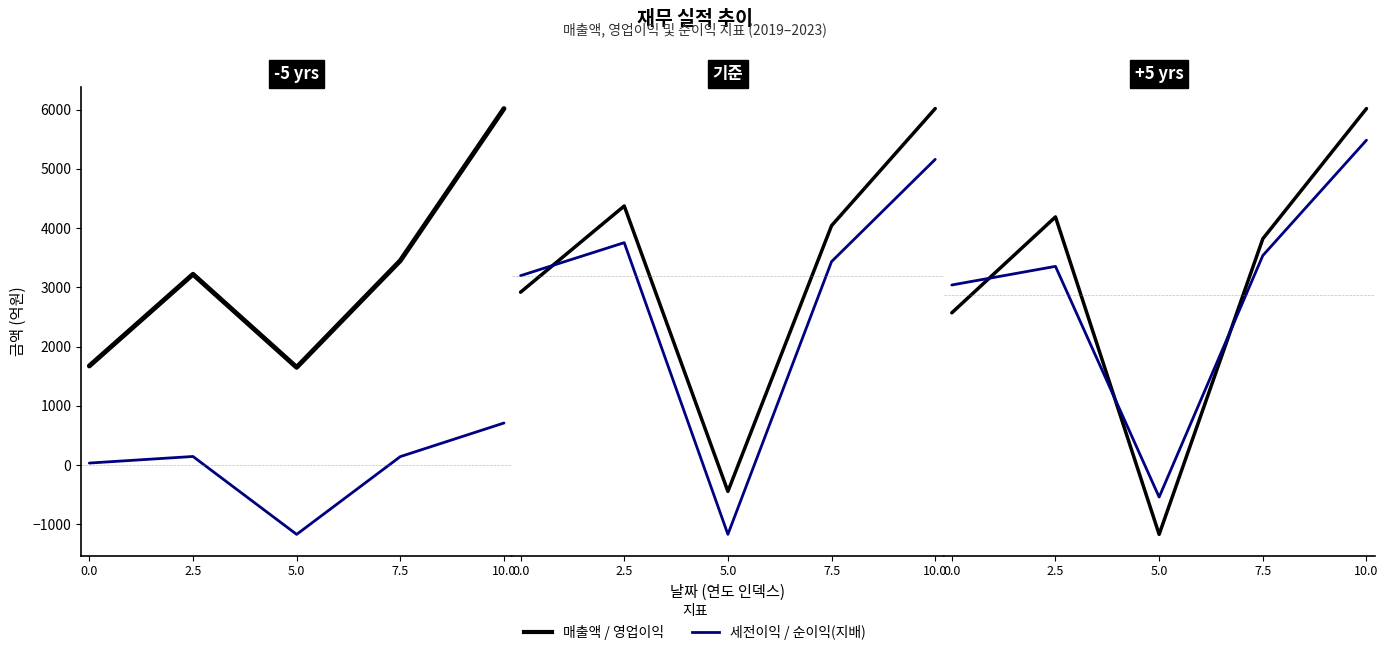

What is the difference between the maximum and minimum values in the 매출액 series?

4368